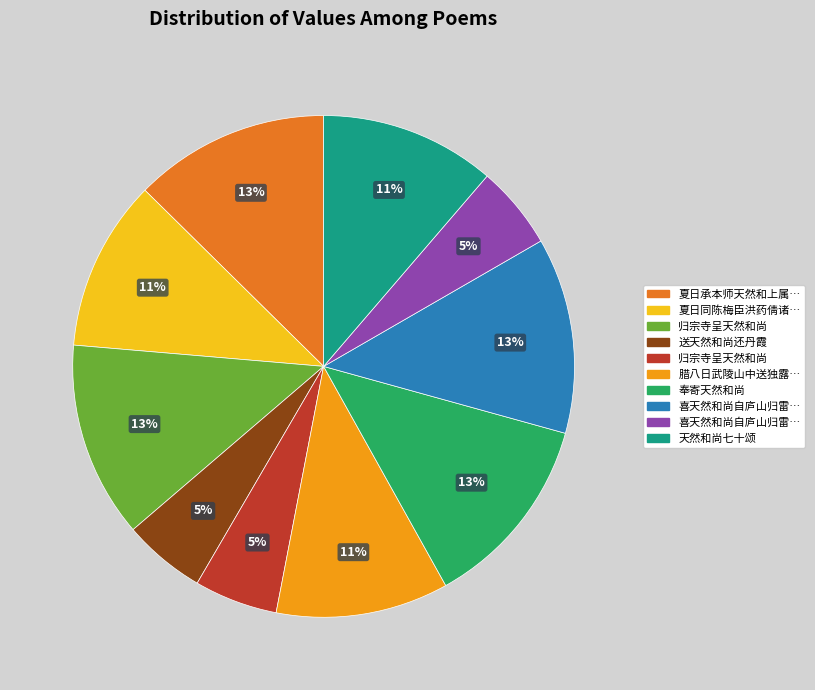

Does any single category account for the majority?

No